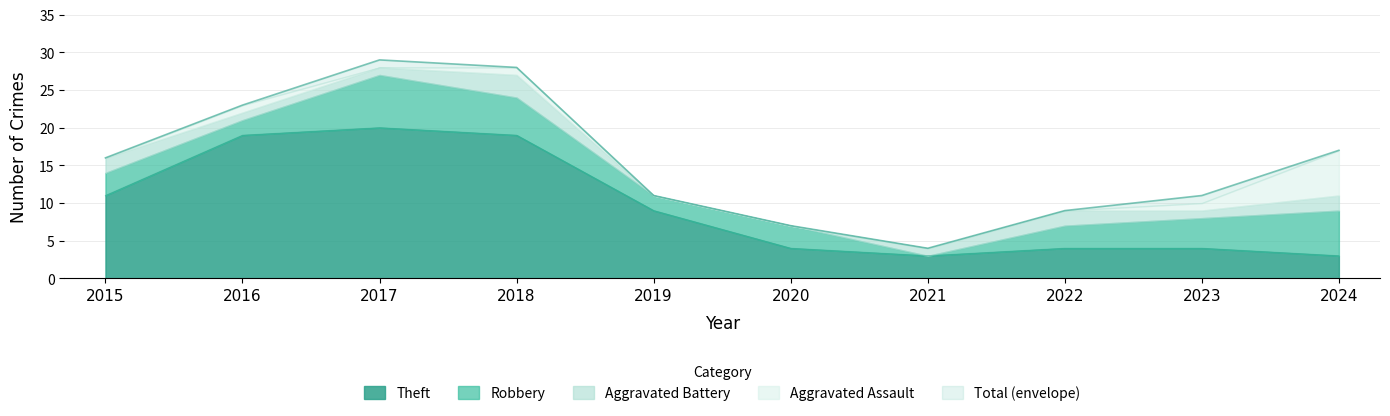

Is it true that Aggravated Battery equals 0 at 2016?

False